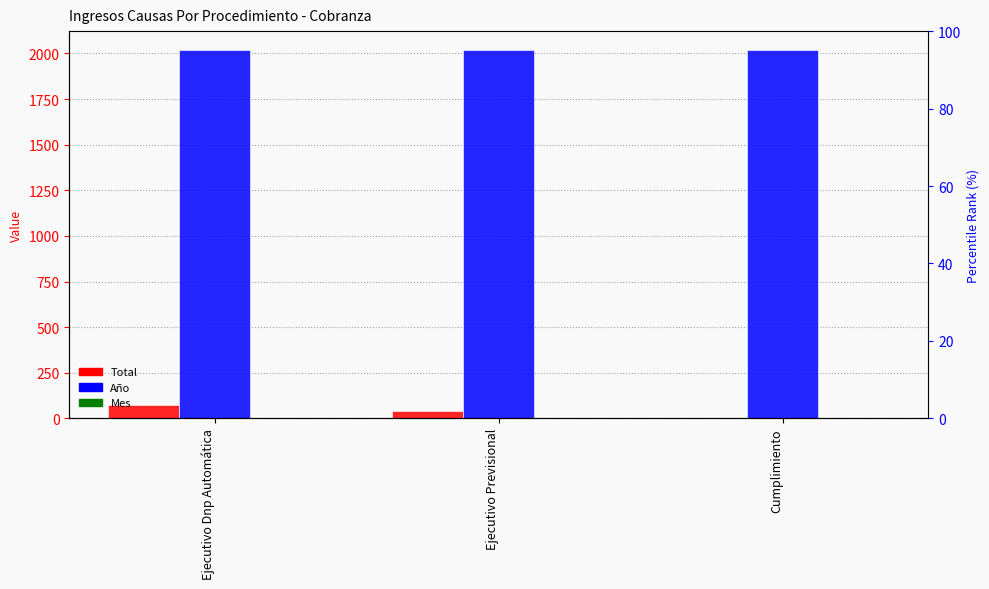

What is the spread (max minus min) of values at Ejecutivo Dnp Automática?

2018